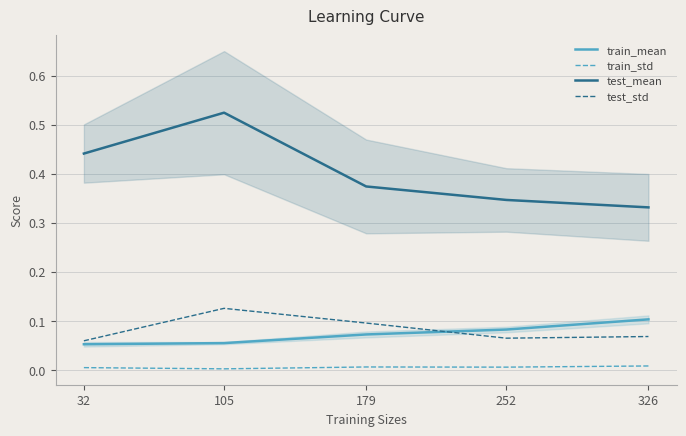

Rank the series at 252 from highest to lowest value.

test_mean, train_mean, test_std, train_std